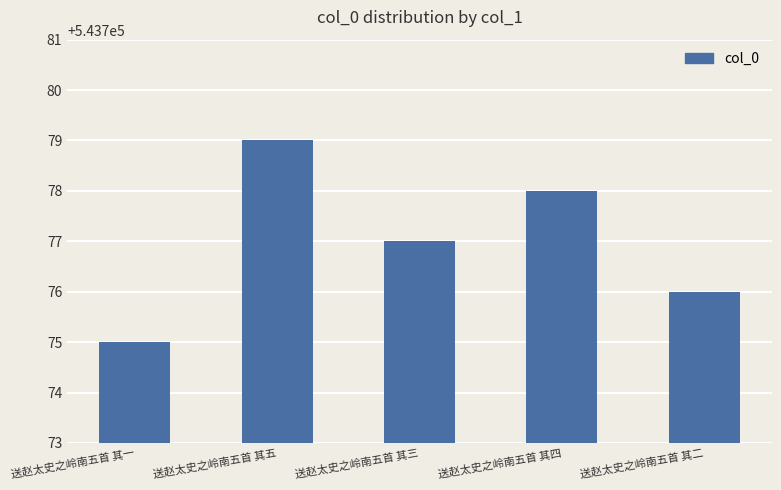

At which label is the value closest to 543777?

送赵太史之岭南五首 其三